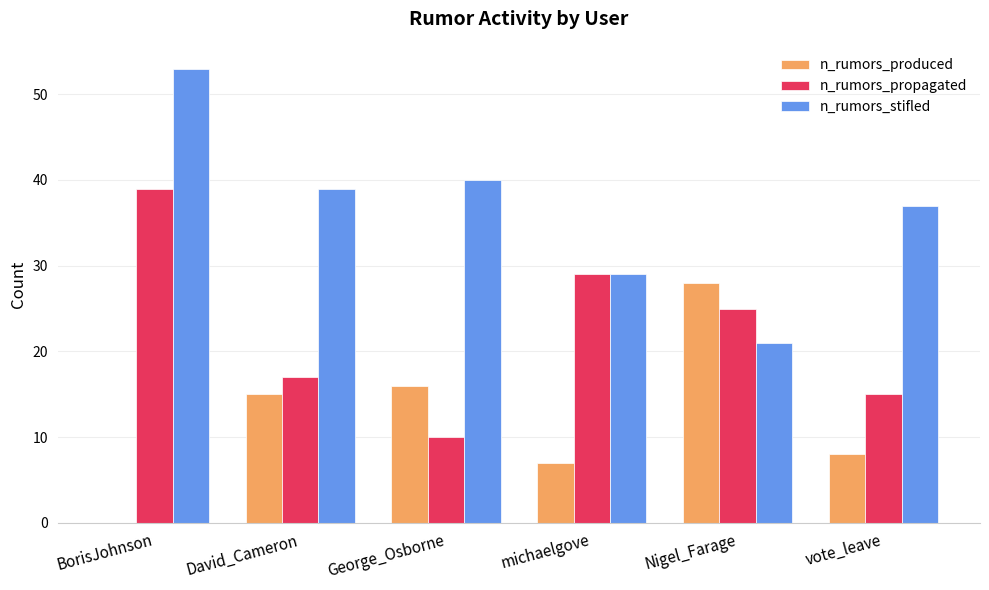

How many groups of bars are there?

6